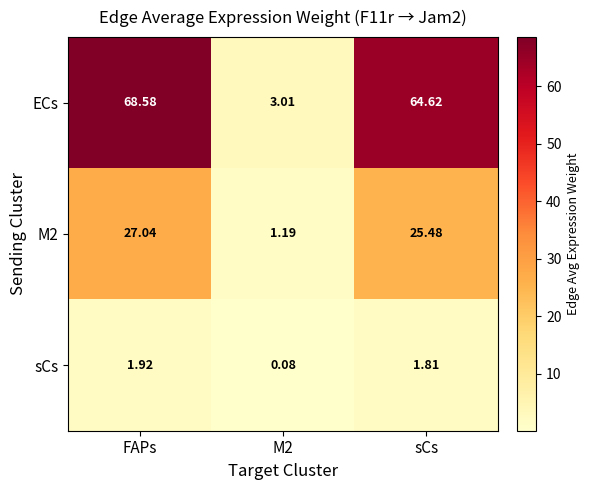

What is the difference between the highest and lowest values at FAPs?

66.7